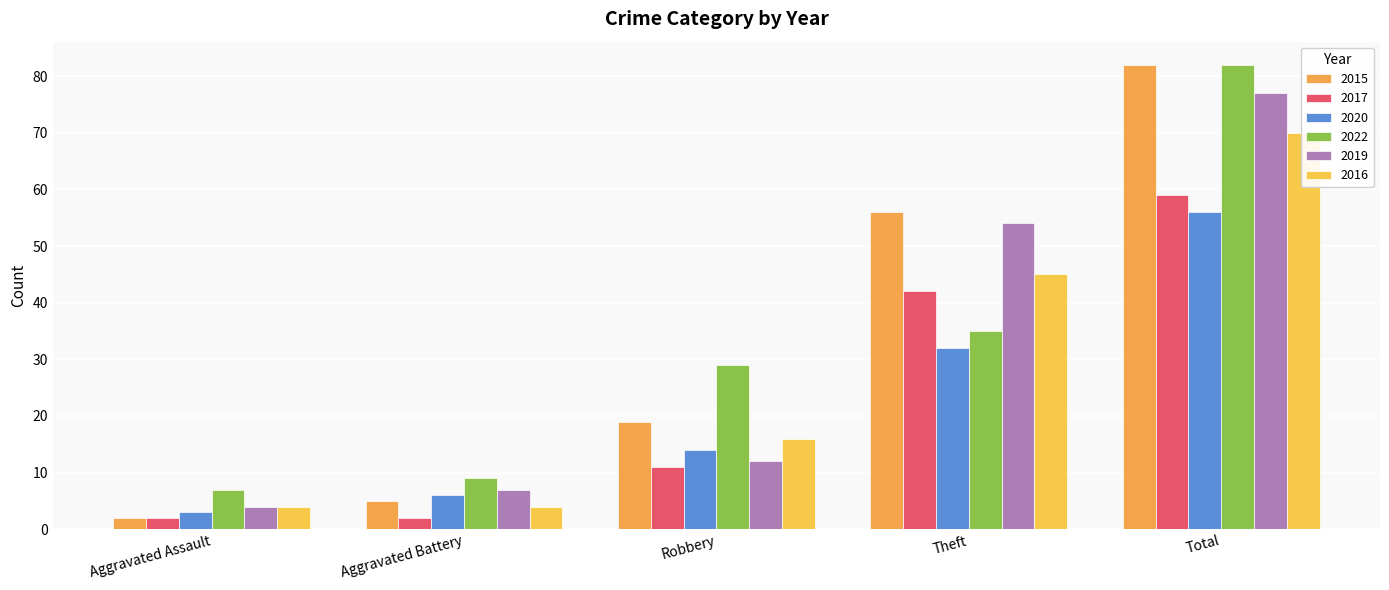

Reading right to left, what are all the values shown in this chart?

2015: Total=82	Theft=56	Robbery=19	Aggravated Battery=5	Aggravated Assault=2
2017: Total=59	Theft=42	Robbery=11	Aggravated Battery=2	Aggravated Assault=2
2020: Total=56	Theft=32	Robbery=14	Aggravated Battery=6	Aggravated Assault=3
2022: Total=82	Theft=35	Robbery=29	Aggravated Battery=9	Aggravated Assault=7
2019: Total=77	Theft=54	Robbery=12	Aggravated Battery=7	Aggravated Assault=4
2016: Total=70	Theft=45	Robbery=16	Aggravated Battery=4	Aggravated Assault=4